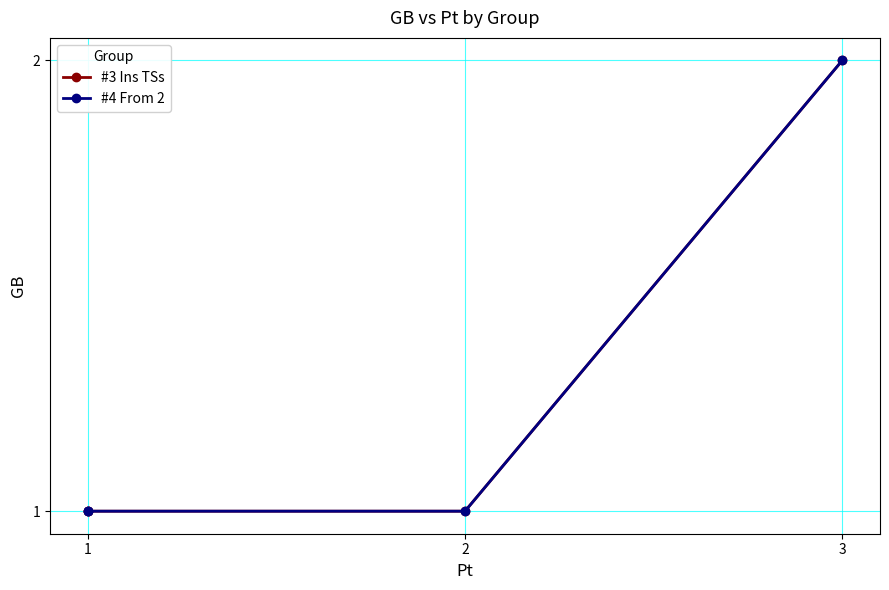

Is the value of #4 From 2 at 2 greater than the value of #3 Ins TSs at 3?

No